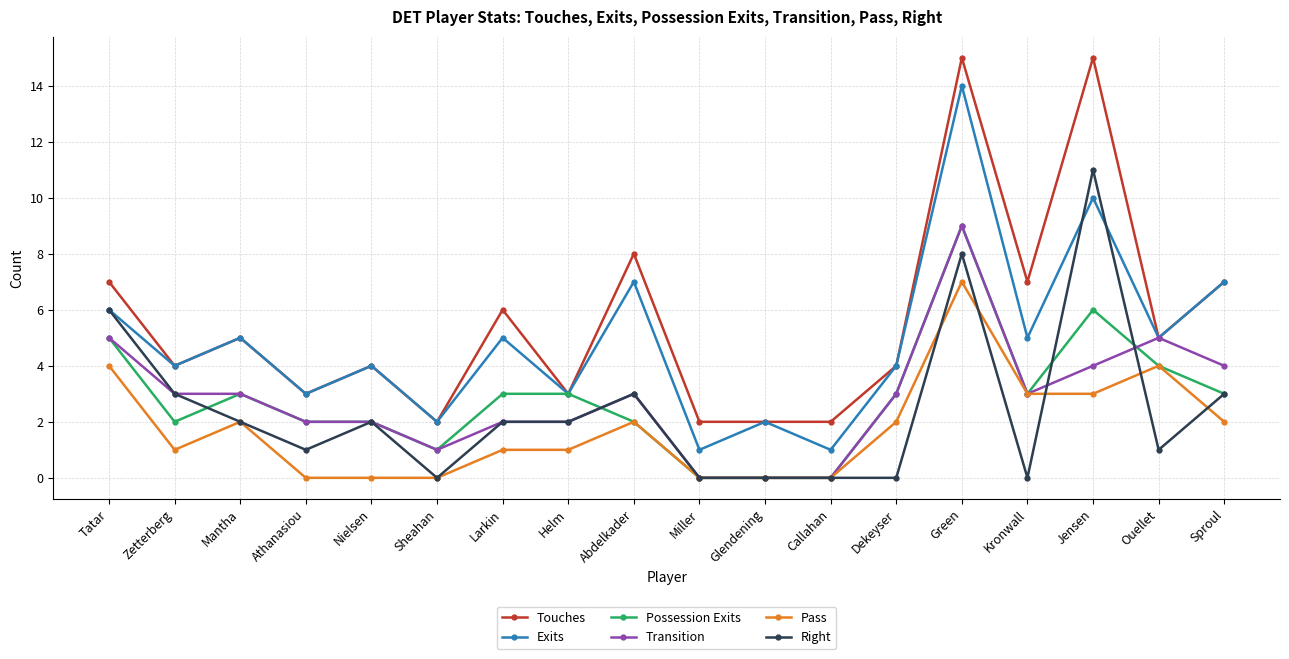

True or false: Right and Touches cross at least once.

False